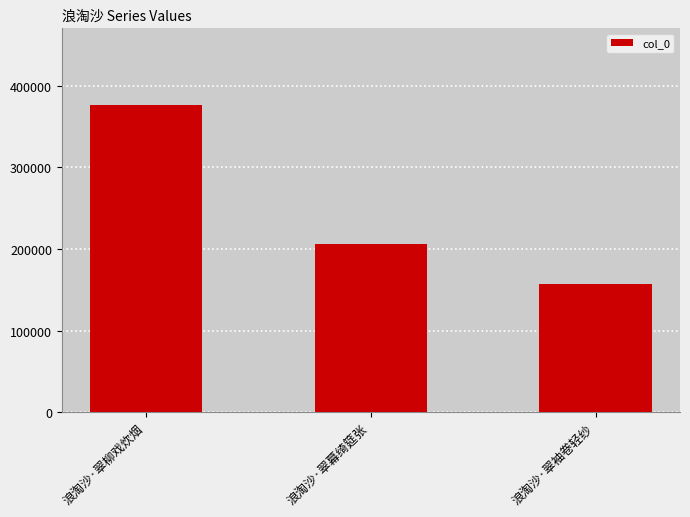

Is it true that the value at 浪淘沙·翠袖卷轻纱 is 37392?

False